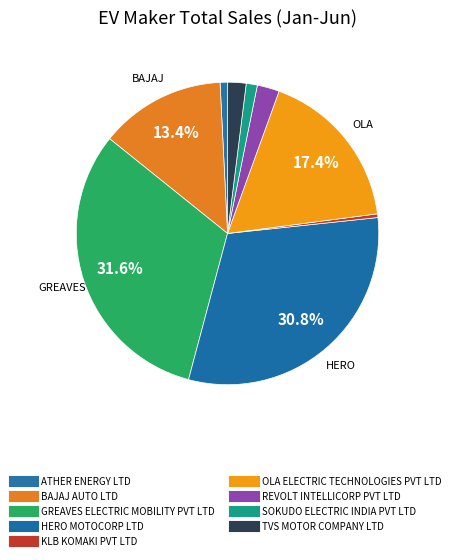

How many segments does this pie chart have?

9